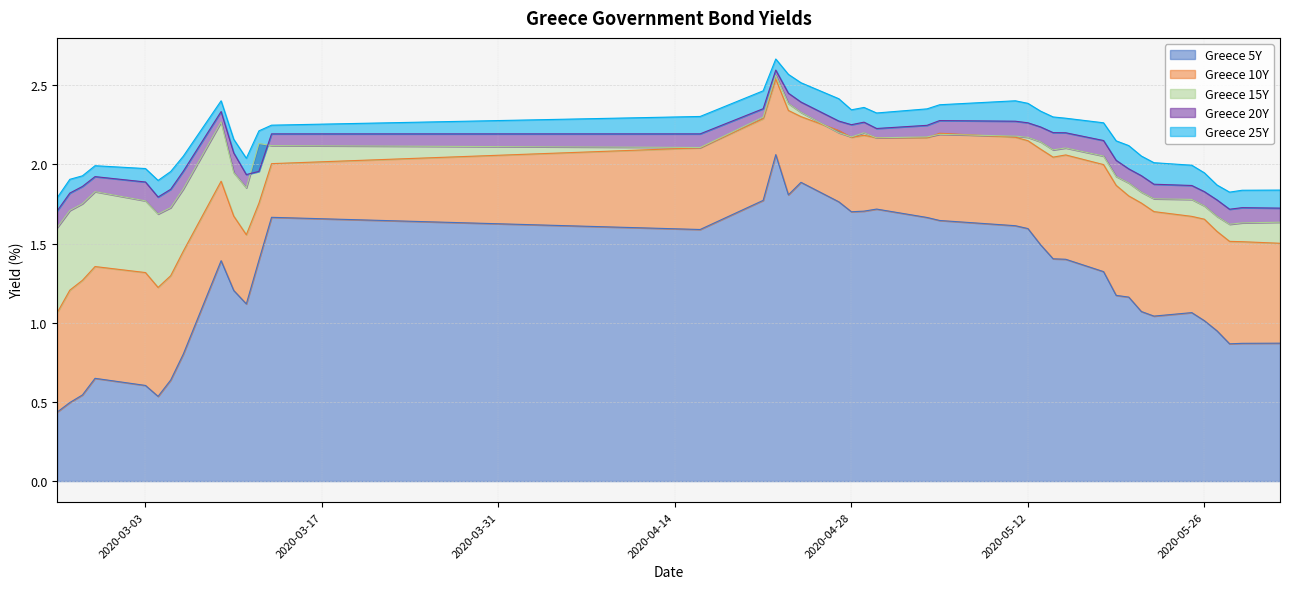

At which category is the sum across all series the highest?

2020-04-22